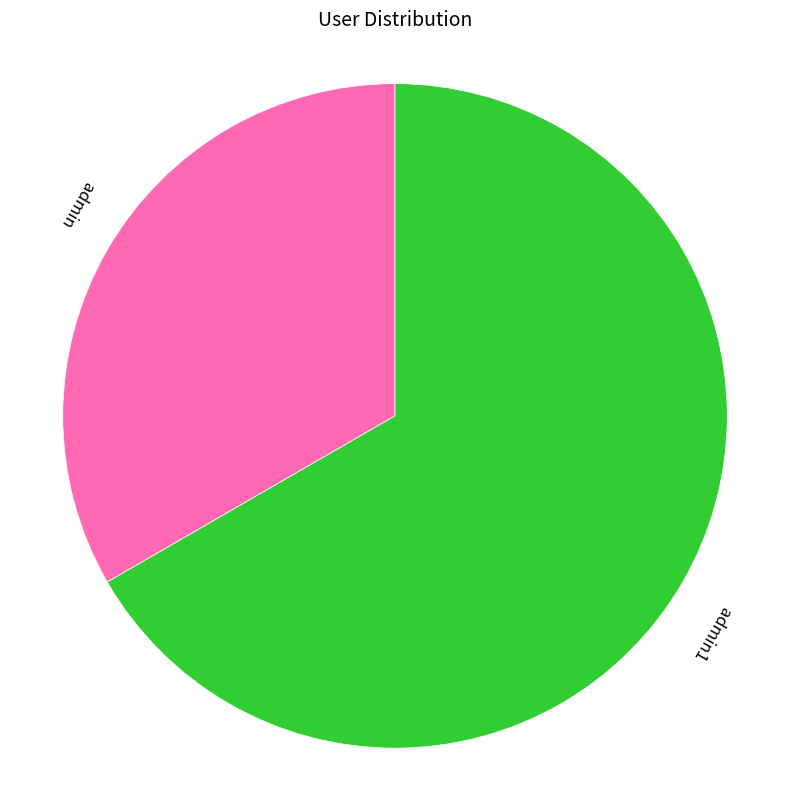

Rank the categories by value from highest to lowest.

admin1, admin